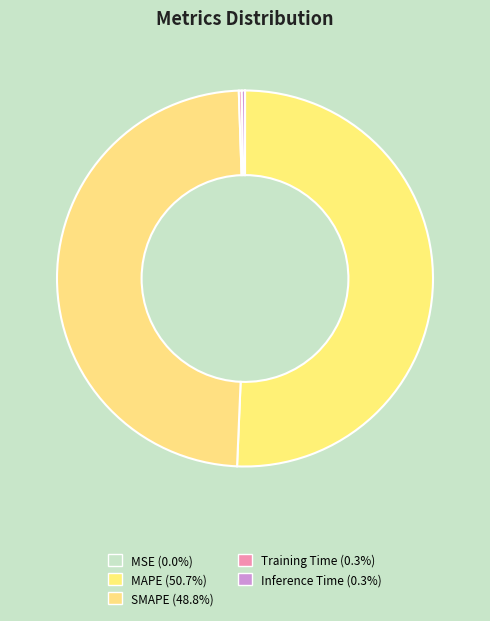

To the nearest percent, what is the combined percentage of Inference Time and SMAPE?

49%